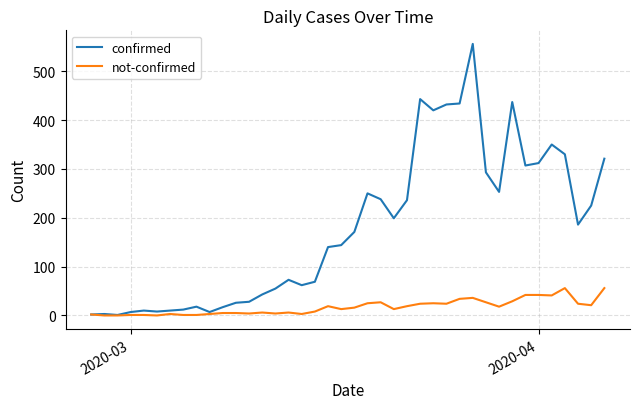

Which series has the widest spread of values?

confirmed